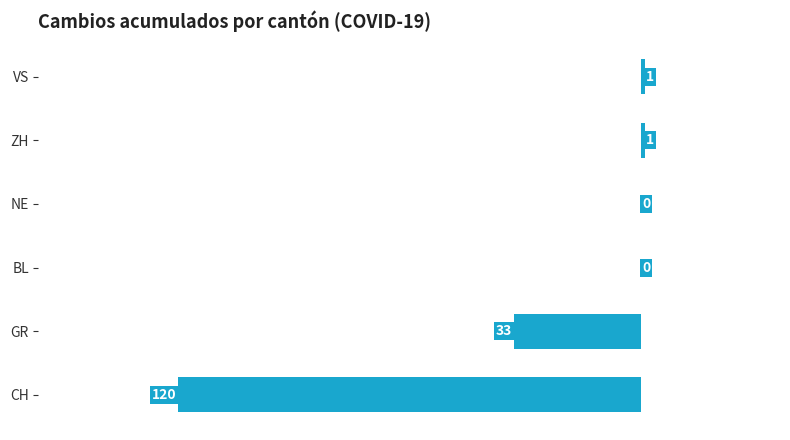

What is the sum of the values at BL and CH?

-120